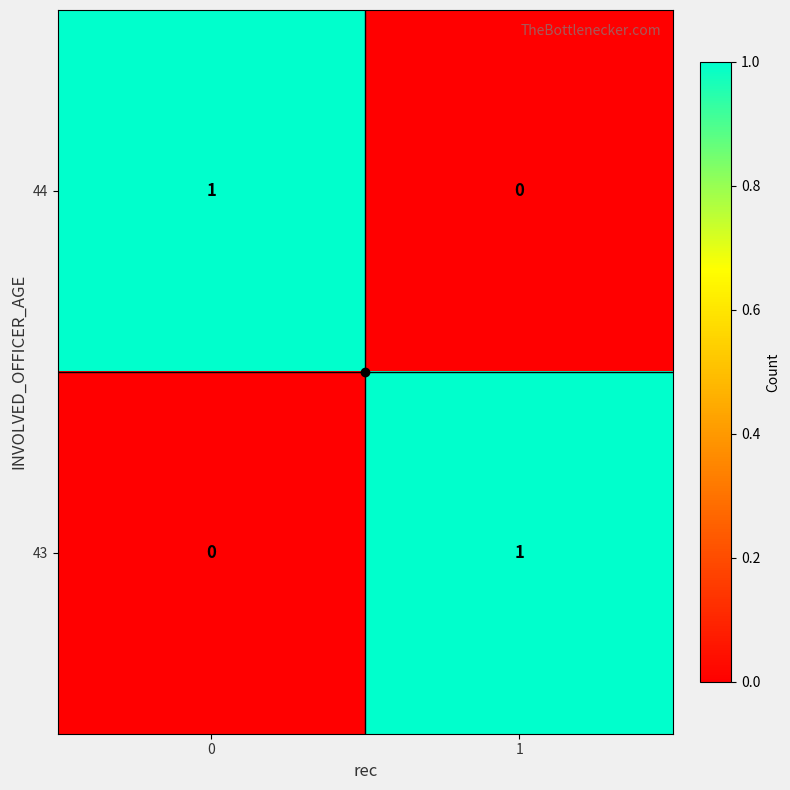

Is the value of 43 at 1 greater than the value of 44 at 1?

Yes